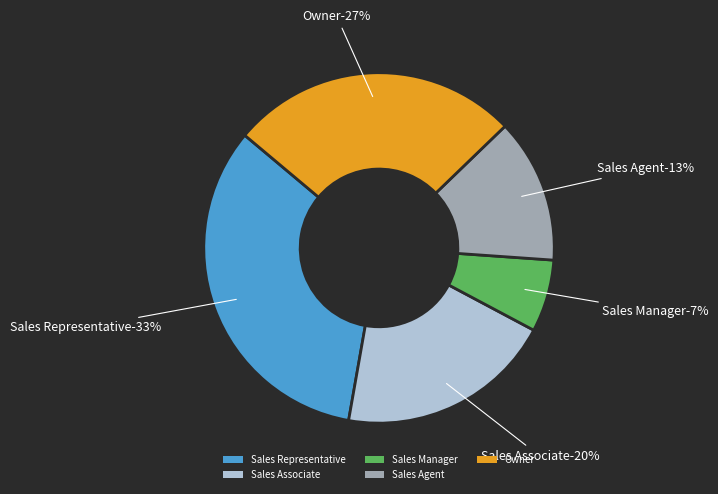

Do Owner and Sales Associate together represent more than half of the pie?

No